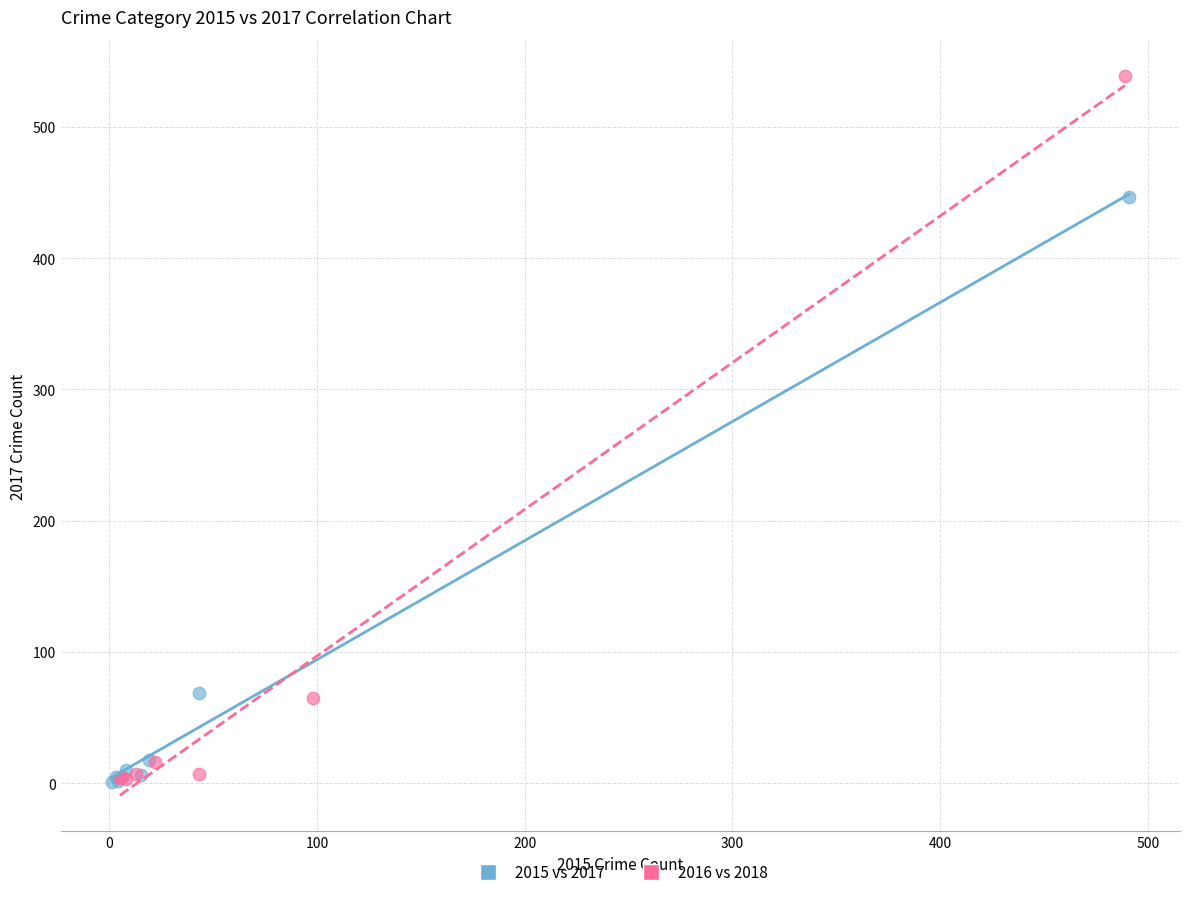

Which series has the widest spread of Y values?

2016 vs 2018